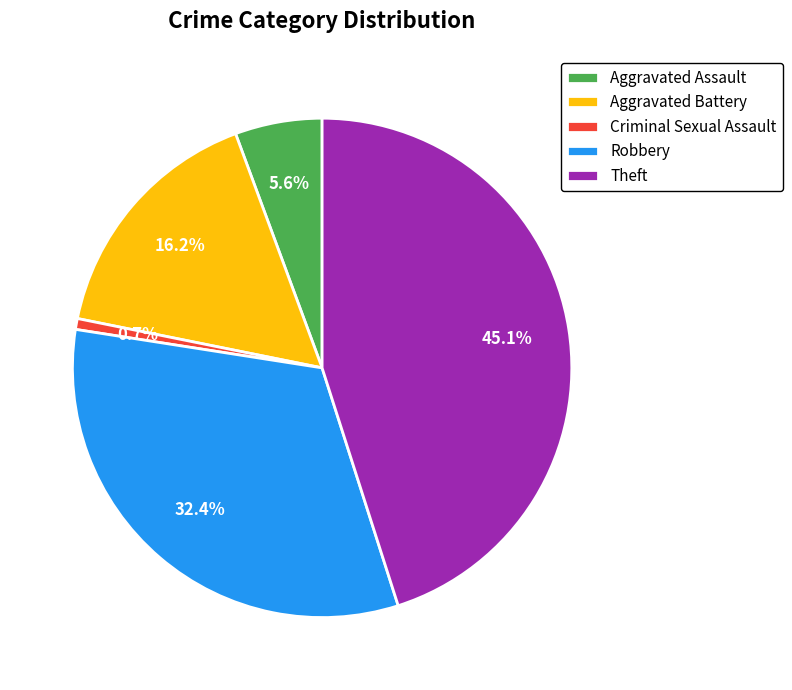

To the nearest percent, what percentage of the pie is Theft?

45%